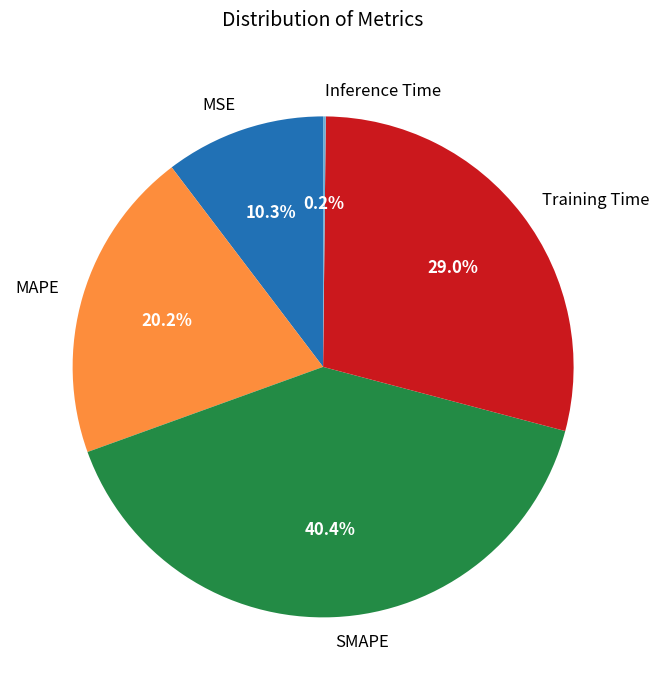

How much of the chart is everything except MSE?

89.7%